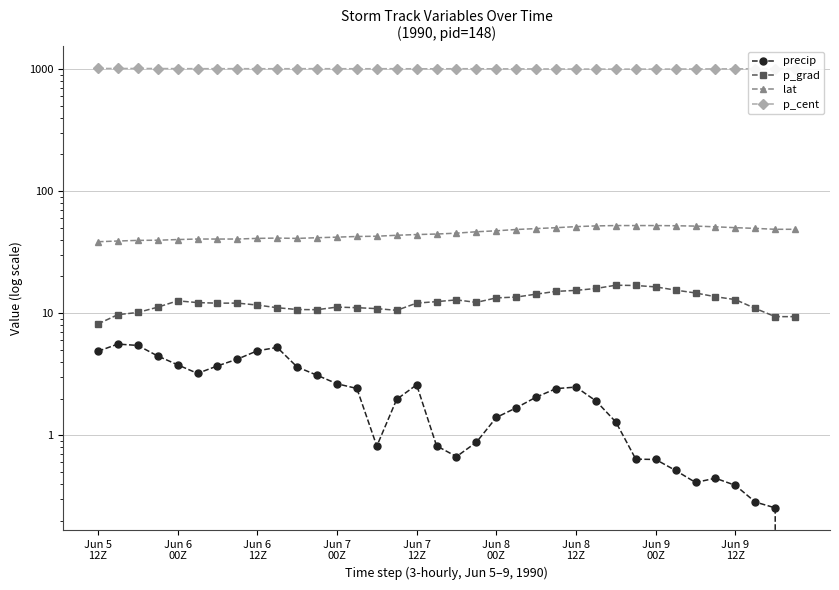

At which category is the sum across all series the highest?

25